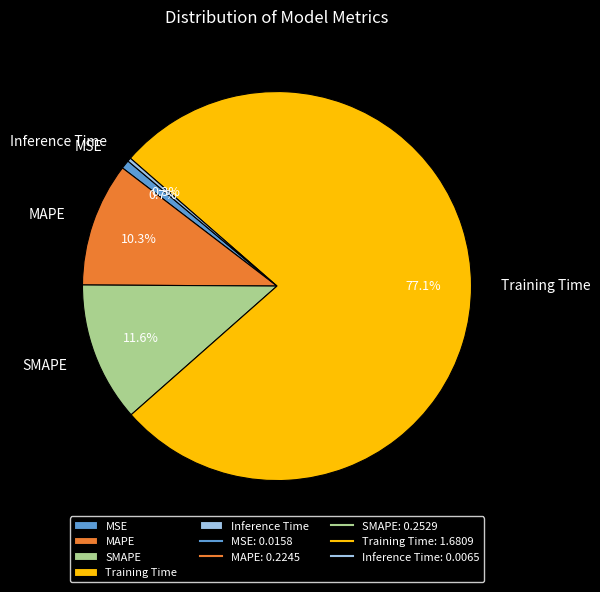

What percentage is the MAPE slice, to the nearest percent?

10%